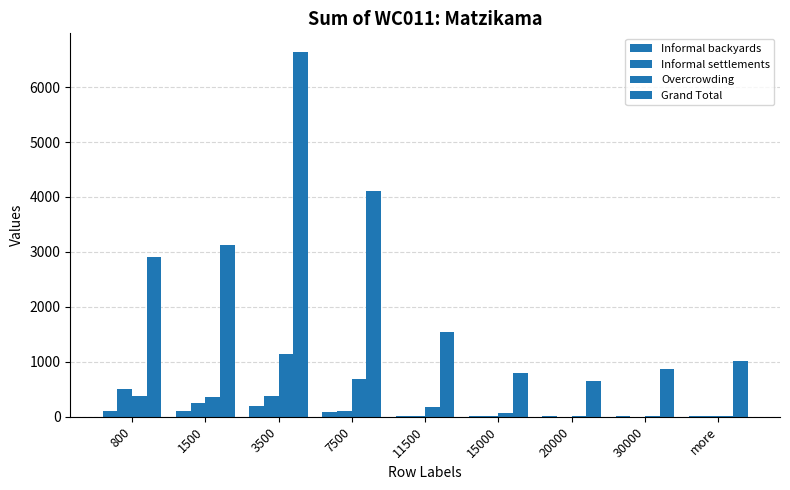

Which series changed the most between 1500 and more?

Grand Total